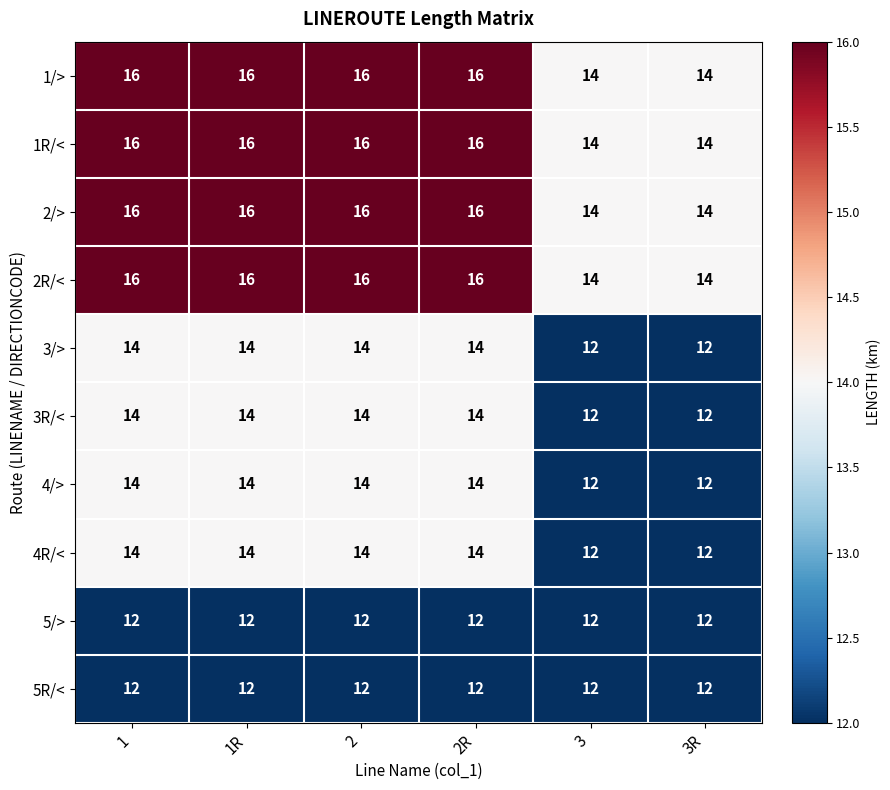

What is the total value across all series at 1R?

144